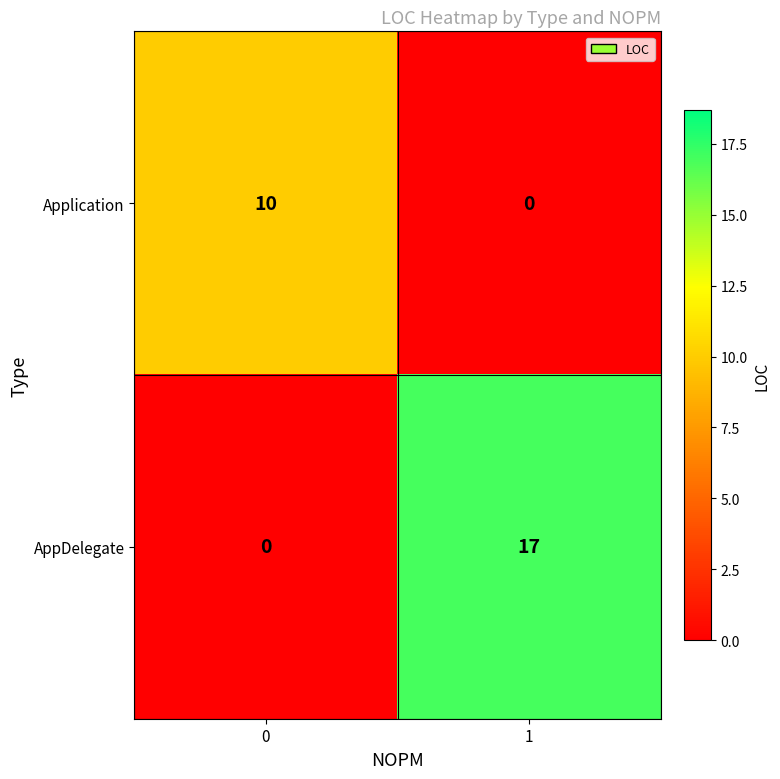

Which series has the largest total across all categories?

AppDelegate